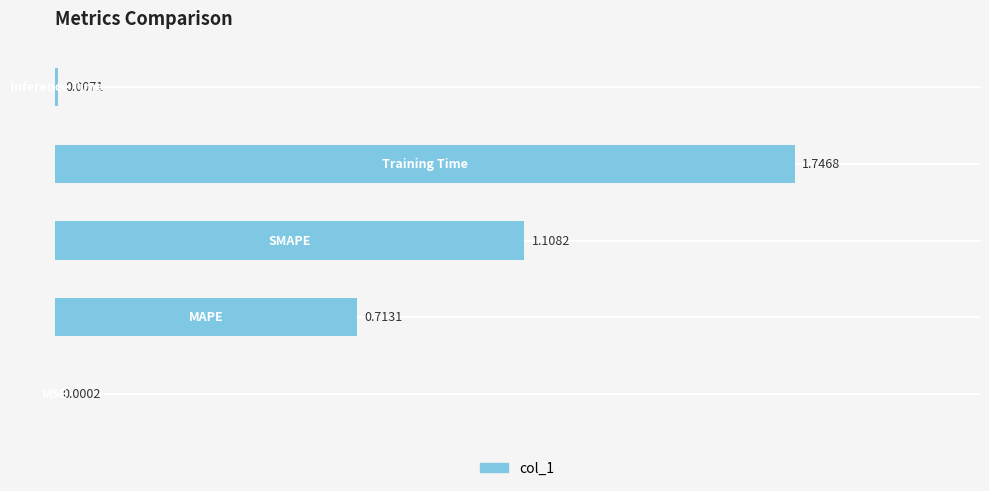

How many categories are shown in the chart?

5